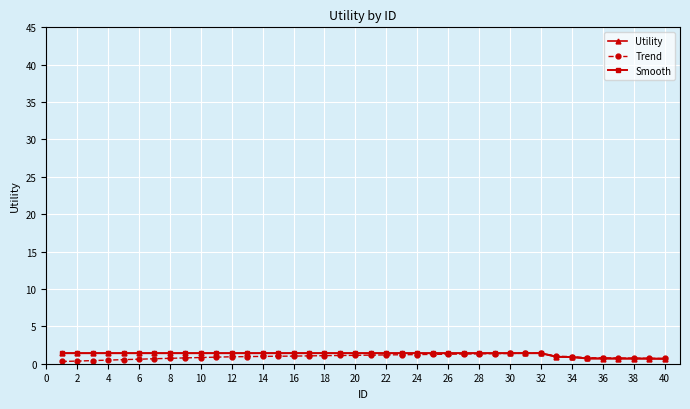

What is the minimum value shown in the chart?

0.3